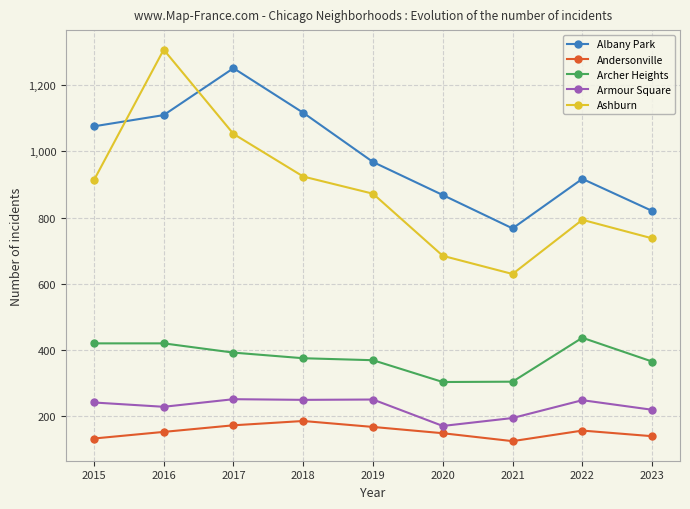

What is the average value of the Andersonville series?

152